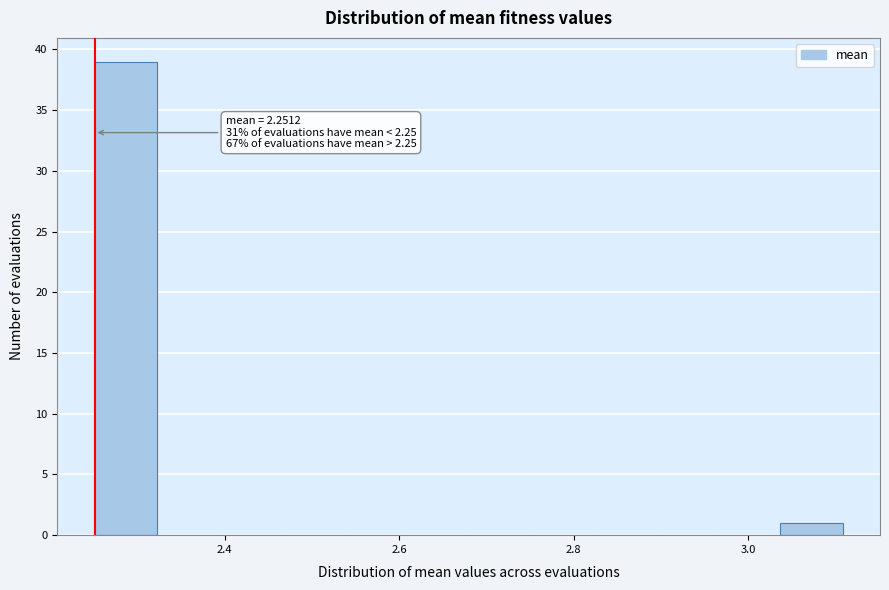

Around what value on the x-axis is the tallest bar? Give the approximate position of its centre, as read against the axis.

2.28